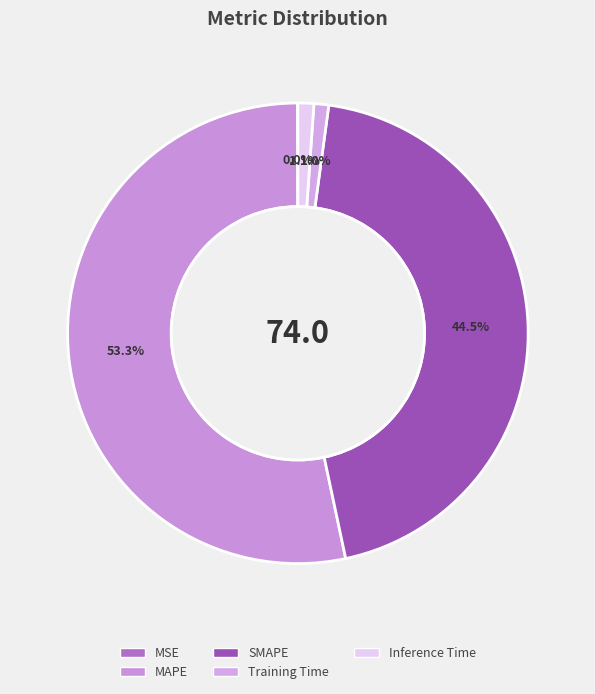

How many segments does this pie chart have?

5